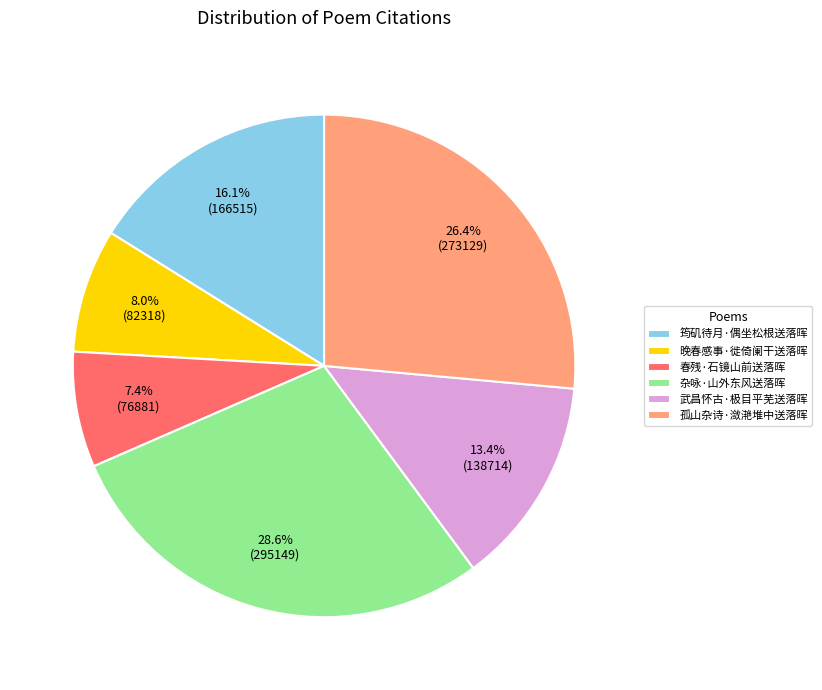

Approximately how many times larger is the value at 孤山杂诗·潋滟堆中送落晖 compared to 武昌怀古·极目平芜送落晖?

2.0